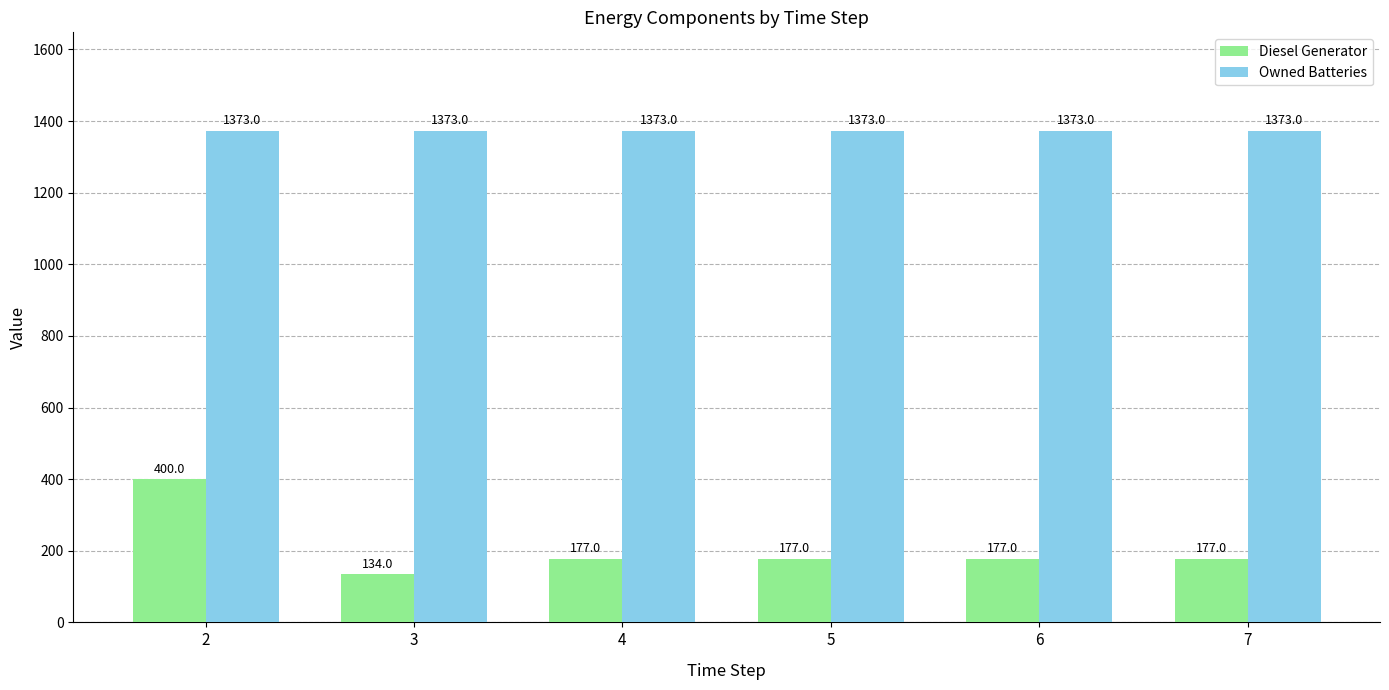

True or false: Owned Batteries has a value of 1373.0 at 7.

True